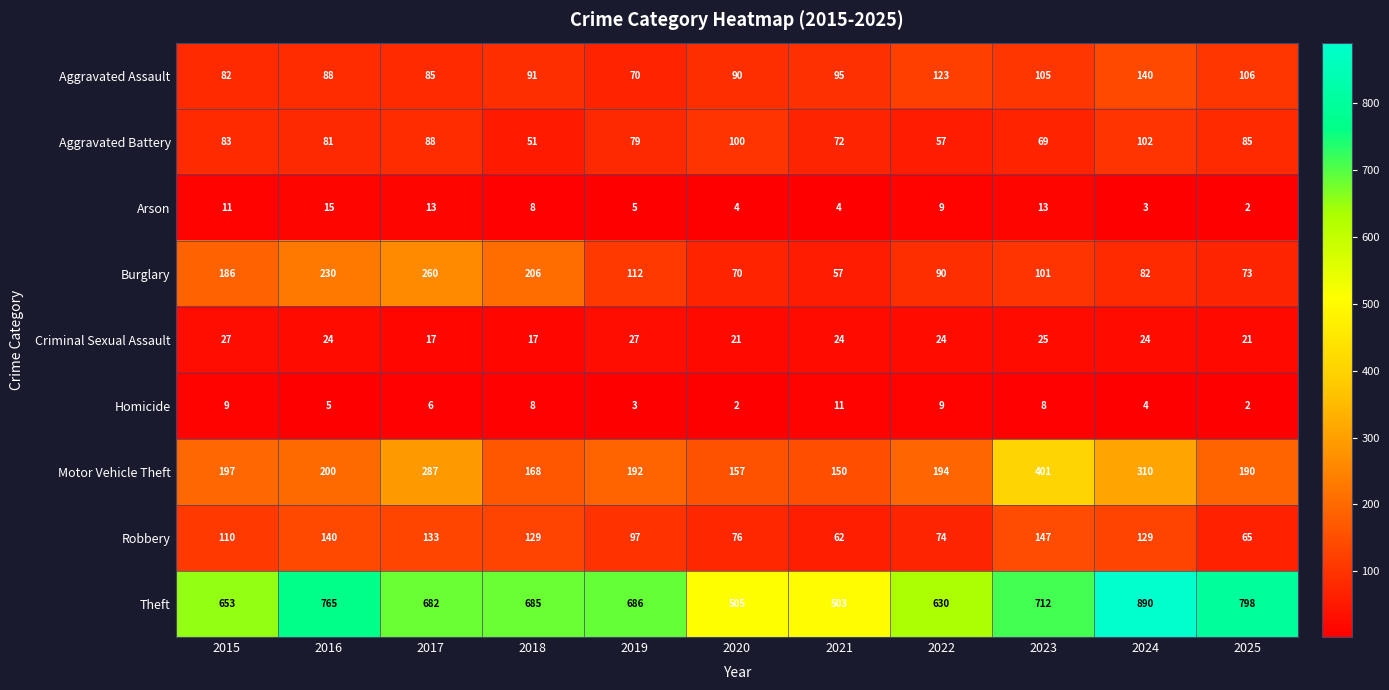

At which label does Motor Vehicle Theft first exceed 194?

2015